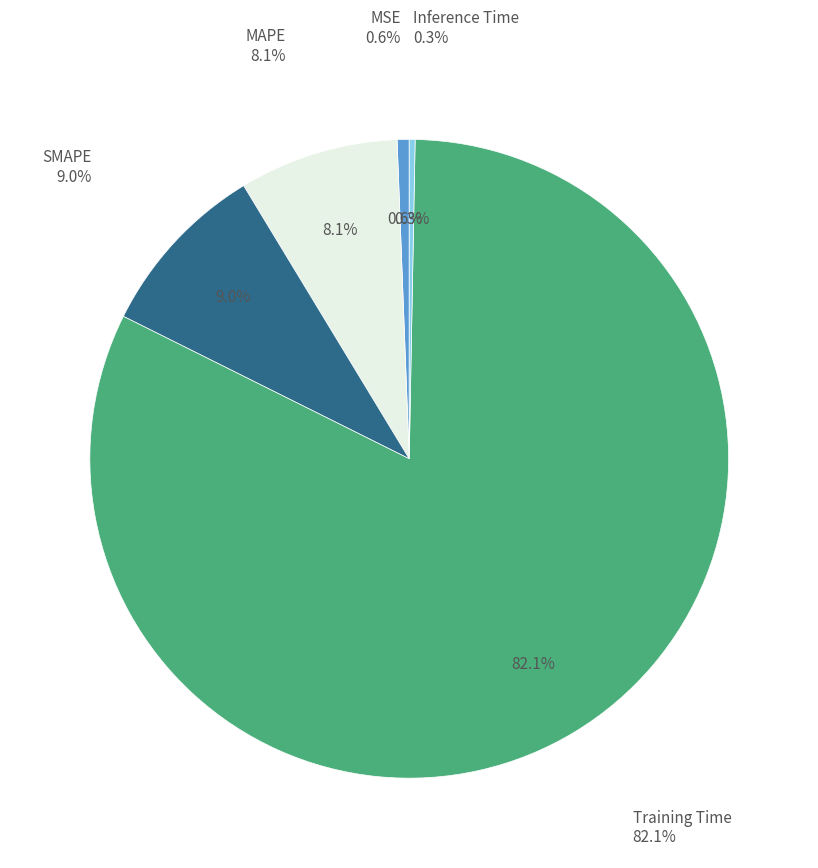

What is the smallest slice in the pie chart?

Inference Time